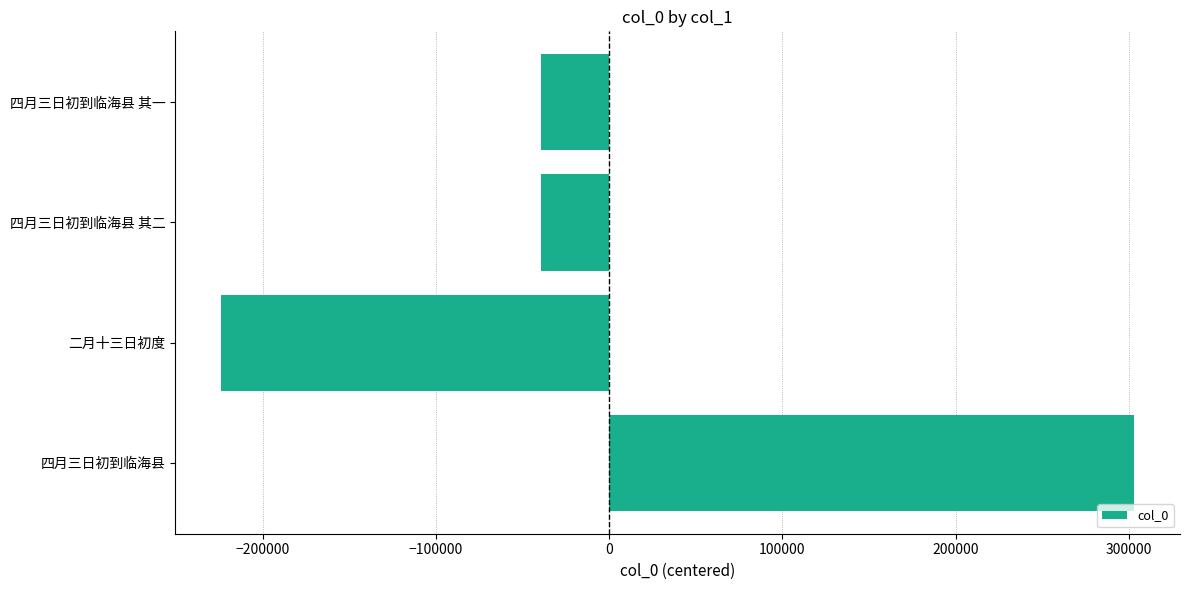

The value at 四月三日初到临海县 is 455549.1. True or false?

False